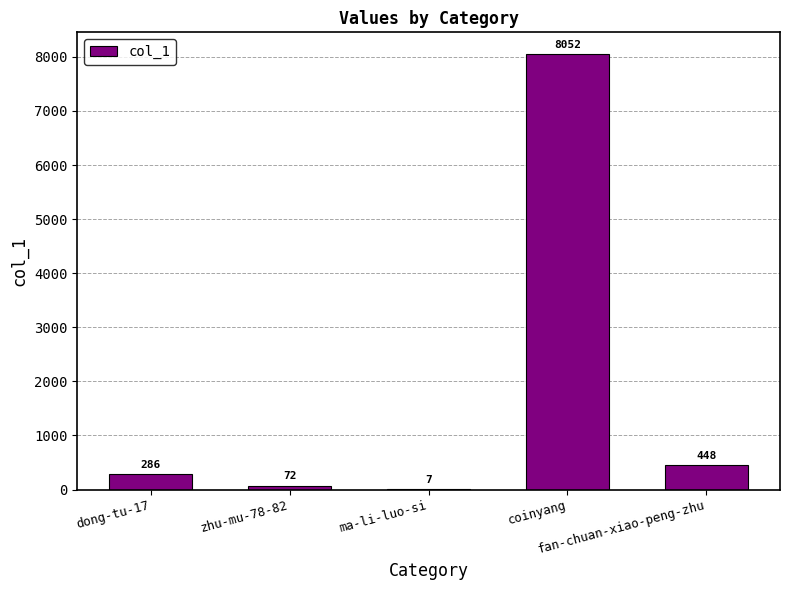

How many data points does each series have?

5